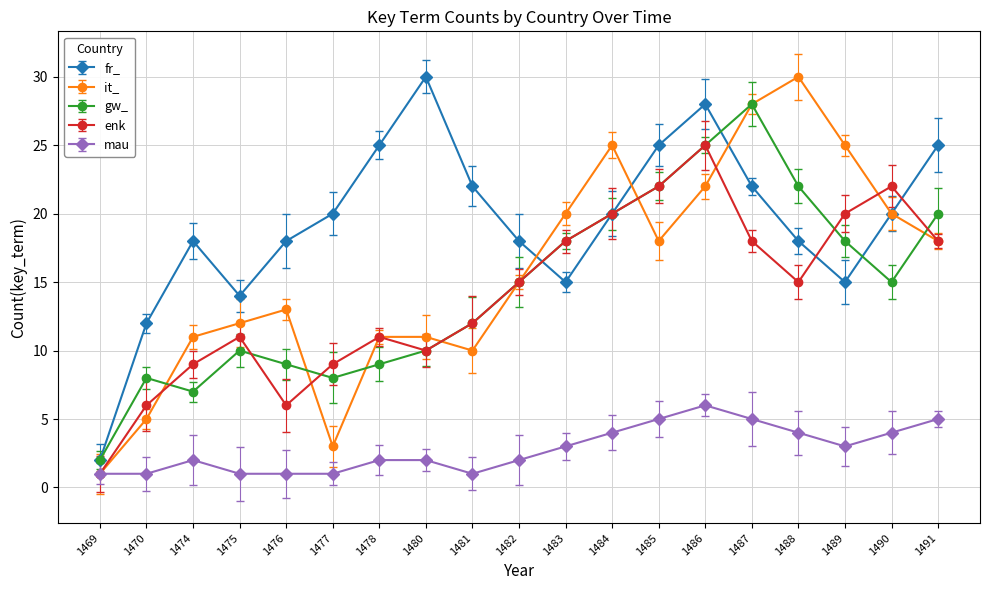

Between which two adjacent categories do enk and it_ first intersect?

1470 and 1474